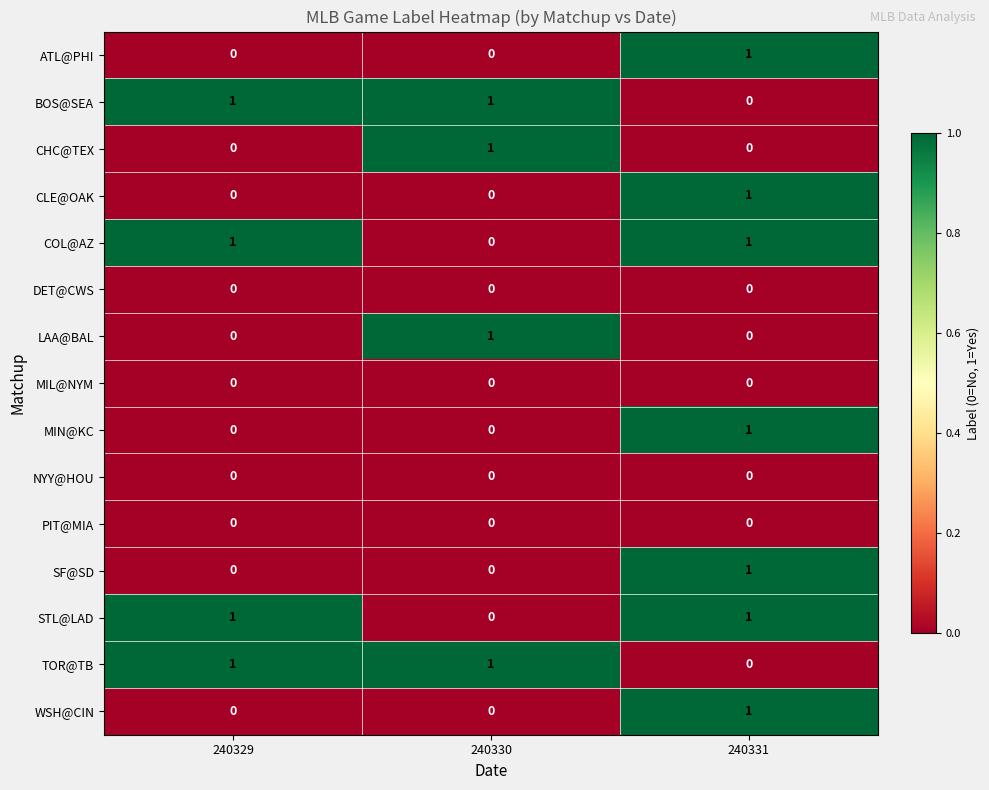

How many BOS@SEA values are between 0 and 1?

3